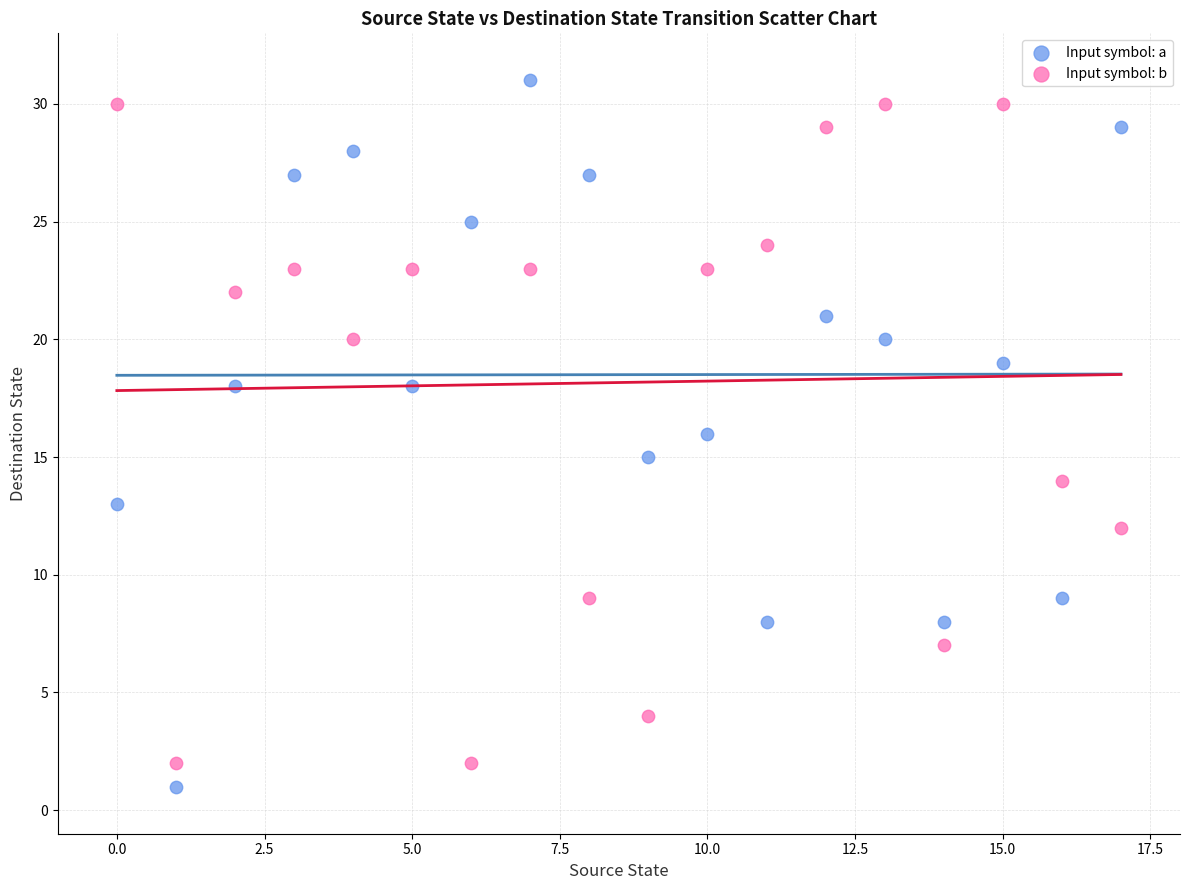

Which series has the widest spread of Y values?

Input symbol: a